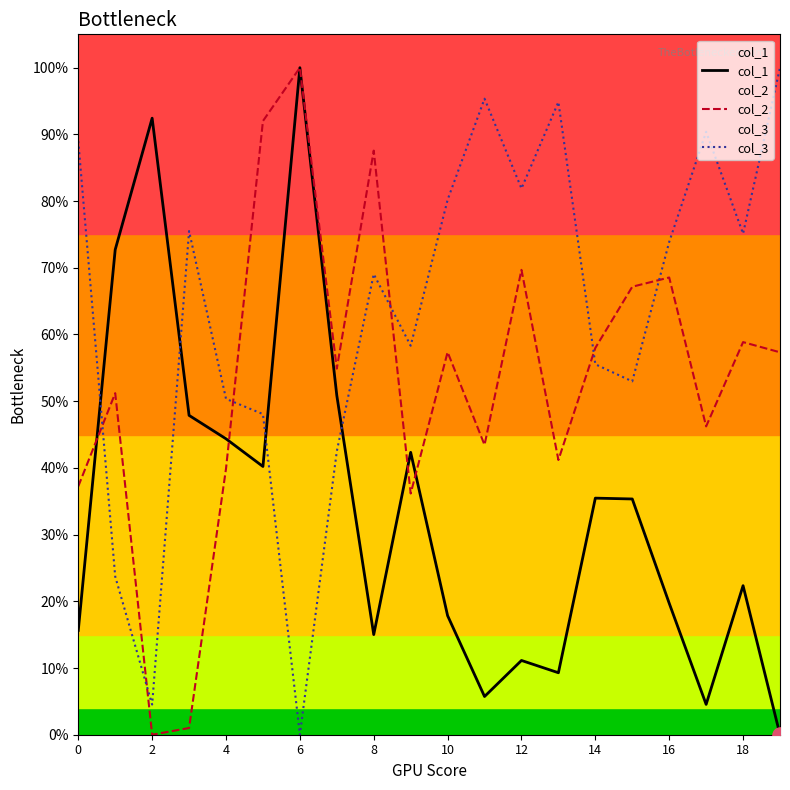

What are all the series names shown in the legend?

col_1, col_2, col_3